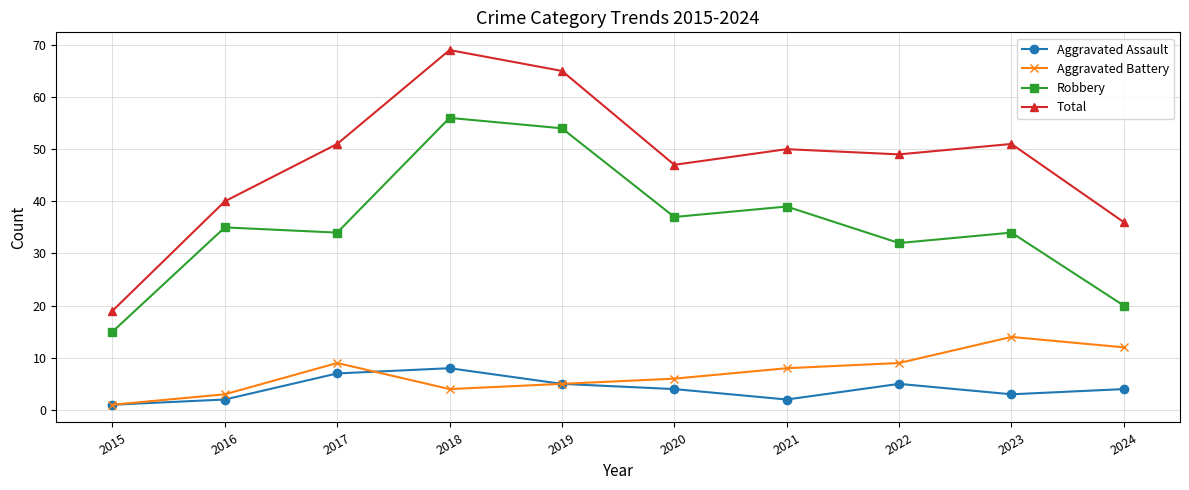

Rank the series by their maximum value, from lowest to highest.

Aggravated Assault, Aggravated Battery, Robbery, Total